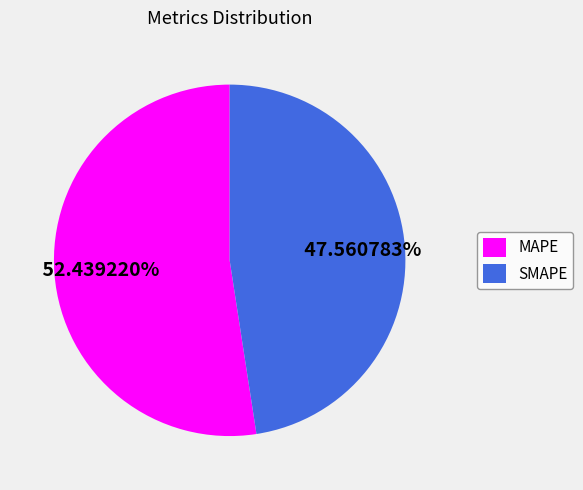

To the nearest percent, what portion does MAPE represent?

52%